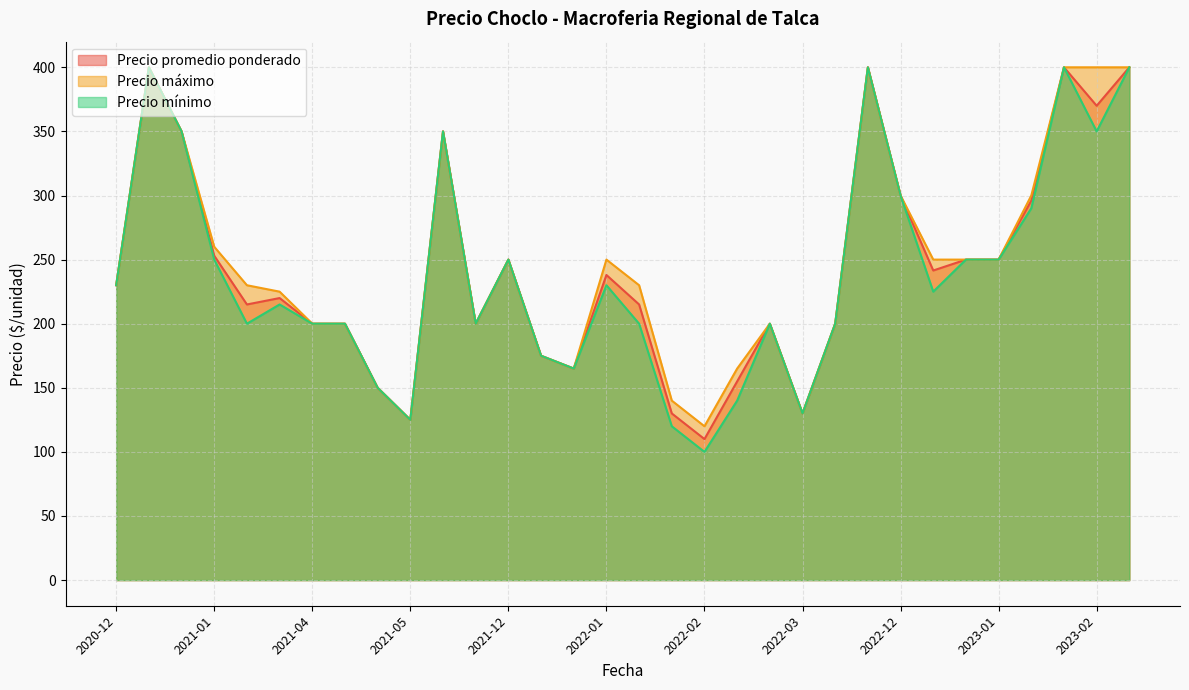

True or false: Precio promedio ponderado and Precio máximo cross at least once.

False